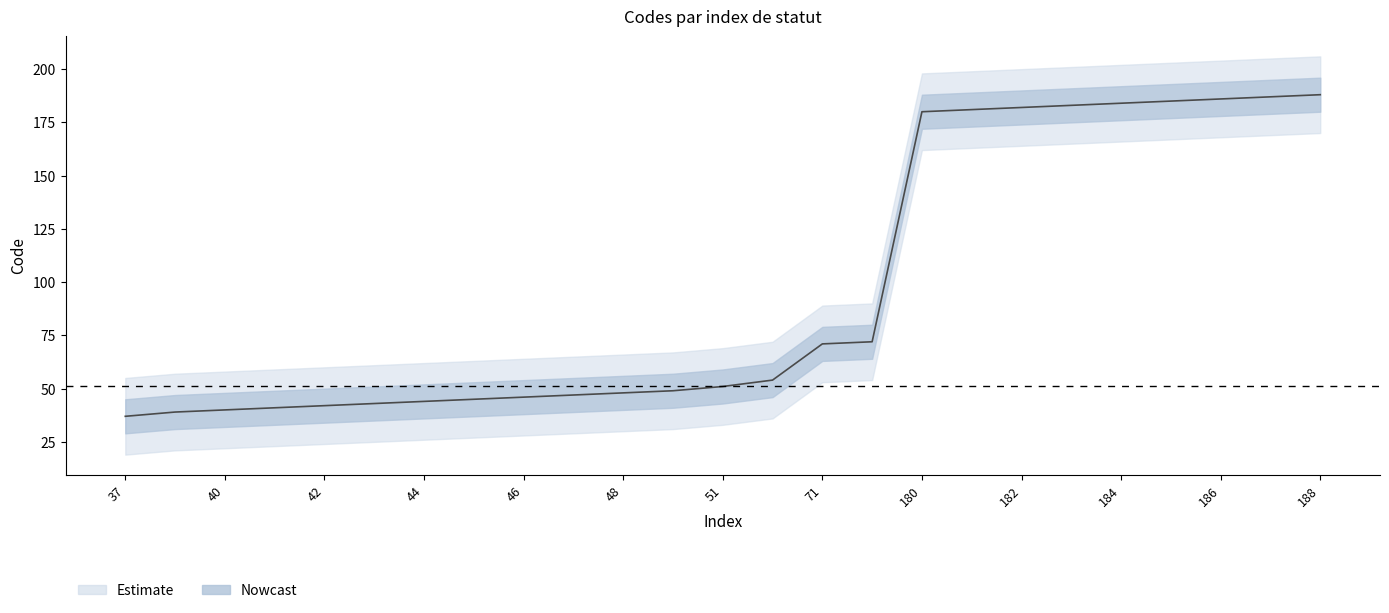

What is the sum of all values?

2425